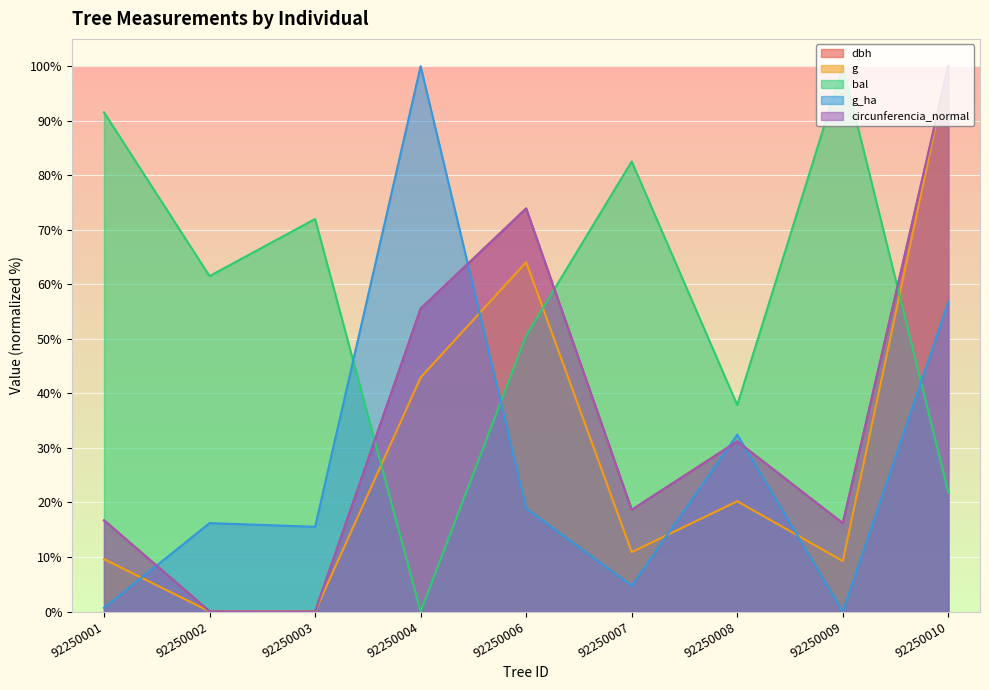

List the series in order of their peak value, highest first.

dbh, g, bal, g_ha, circunferencia_normal